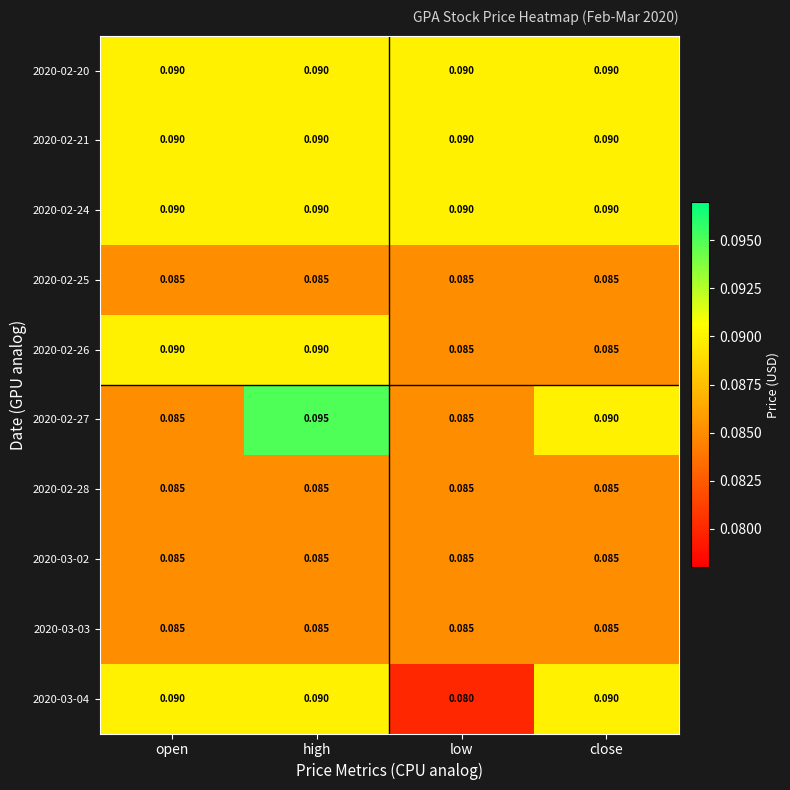

How many data points does each series have?

4